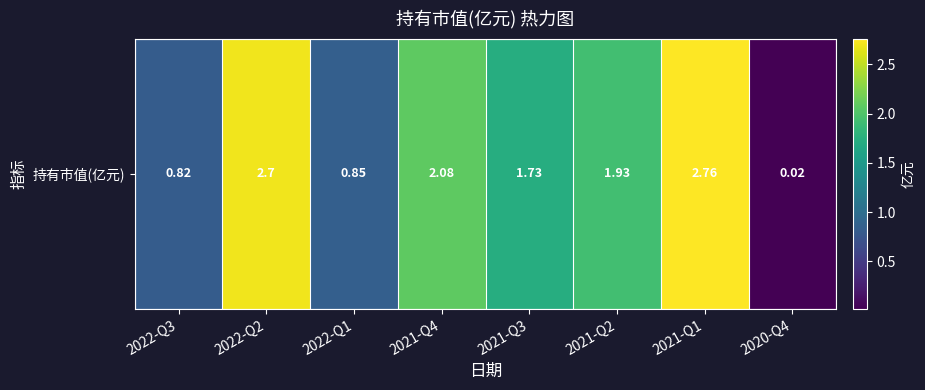

Where is the data nearest to the value 1?

2022-Q1